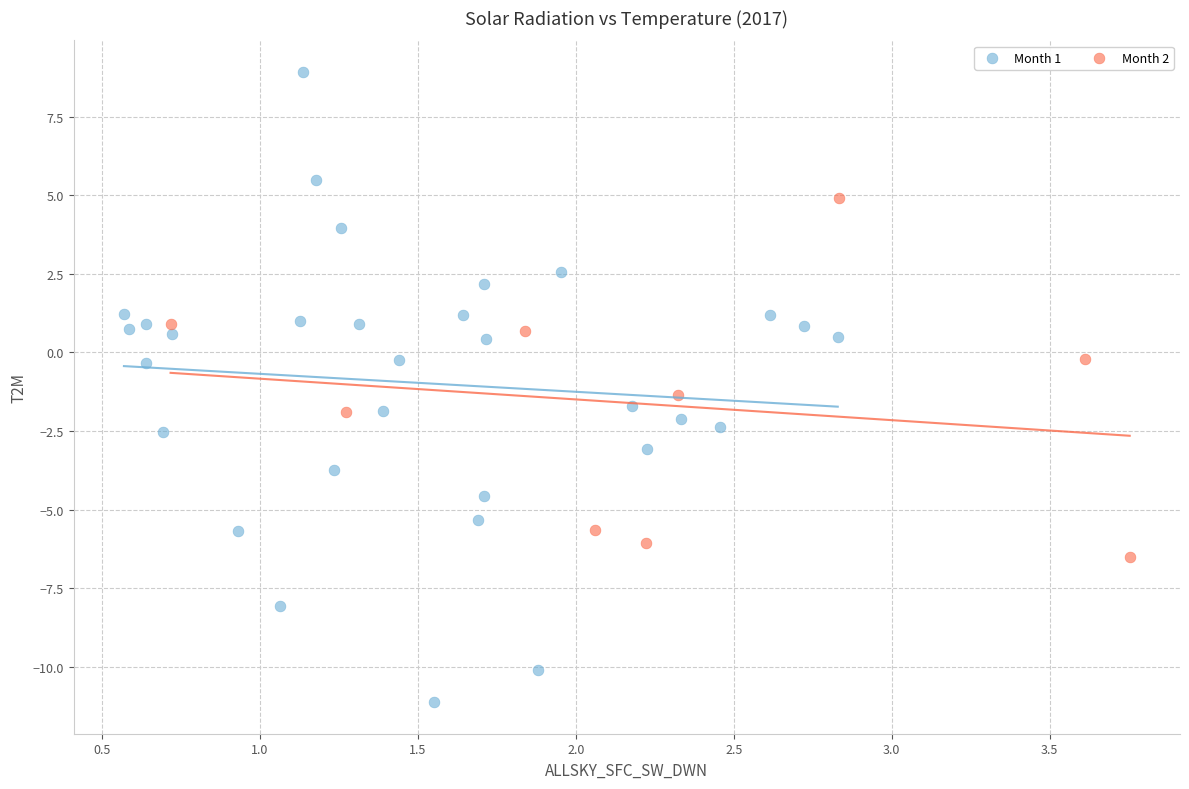

Which series has the widest spread of Y values?

Month 1